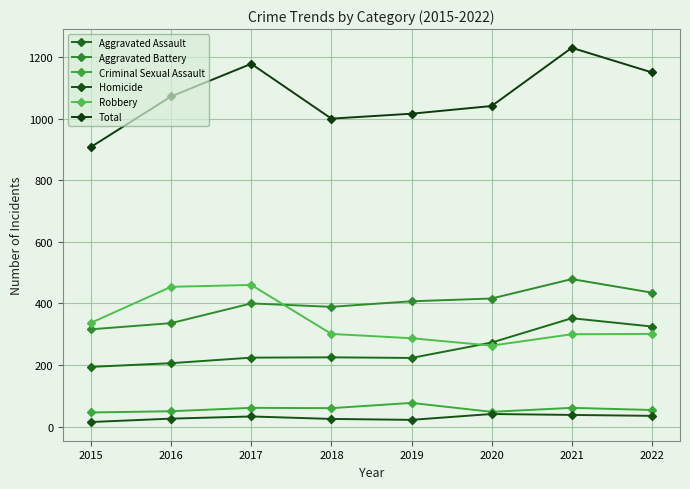

Reading left to right, extract all data points from this chart.

Aggravated Assault: 2015=194	2016=206	2017=224	2018=225	2019=223	2020=273	2021=352	2022=325
Aggravated Battery: 2015=316	2016=336	2017=400	2018=389	2019=407	2020=416	2021=479	2022=435
Criminal Sexual Assault: 2015=46	2016=50	2017=61	2018=60	2019=77	2020=48	2021=61	2022=54
Homicide: 2015=15	2016=26	2017=33	2018=25	2019=22	2020=41	2021=38	2022=35
Robbery: 2015=337	2016=454	2017=460	2018=301	2019=287	2020=263	2021=300	2022=301
Total: 2015=908	2016=1072	2017=1178	2018=1000	2019=1016	2020=1041	2021=1230	2022=1150